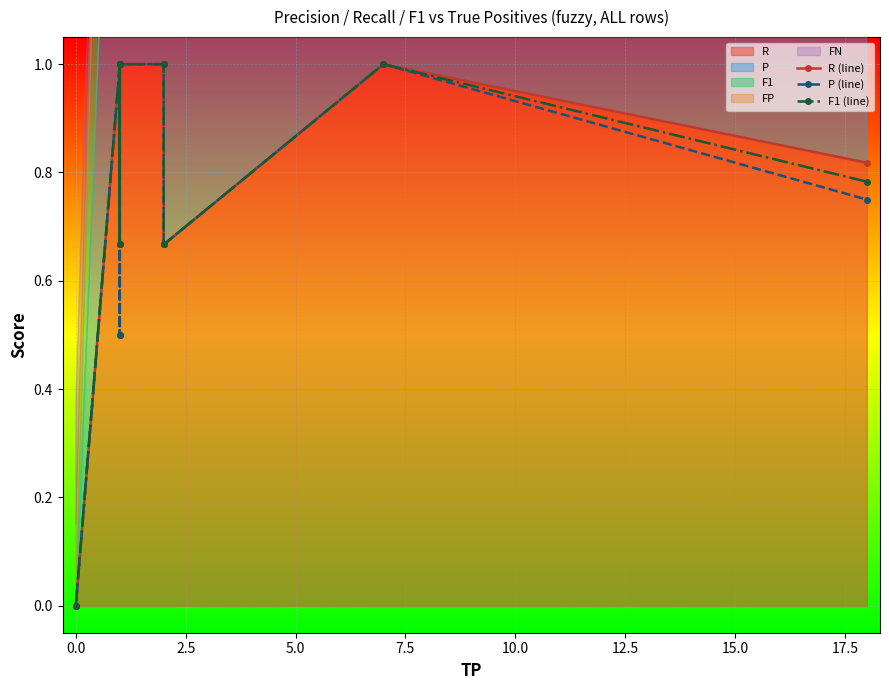

Which series has the widest spread of values?

R (line)